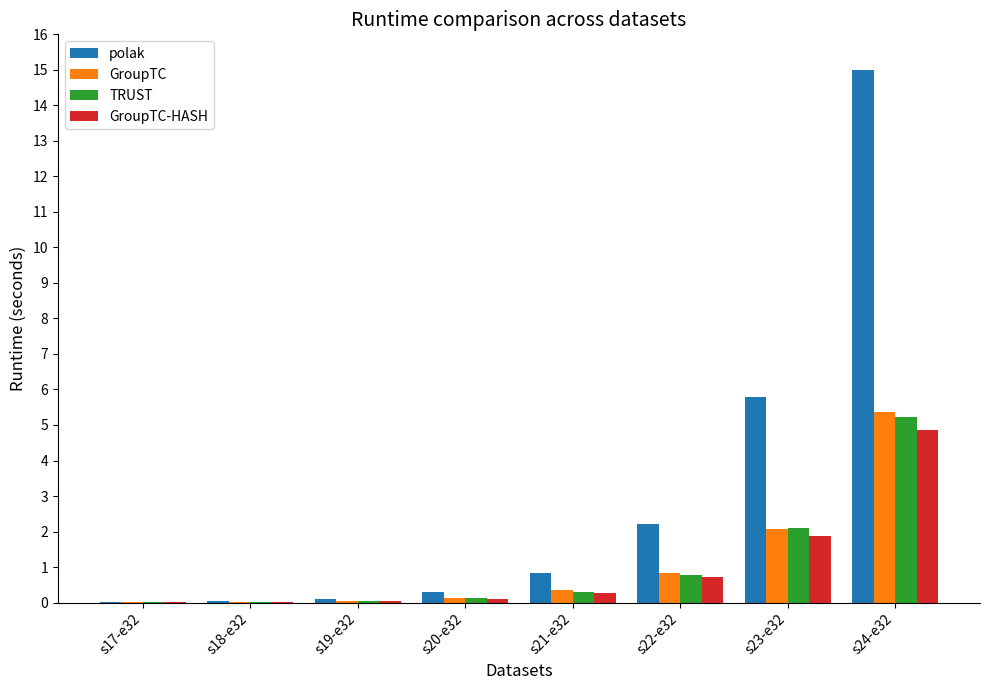

Are the bars horizontal?

No